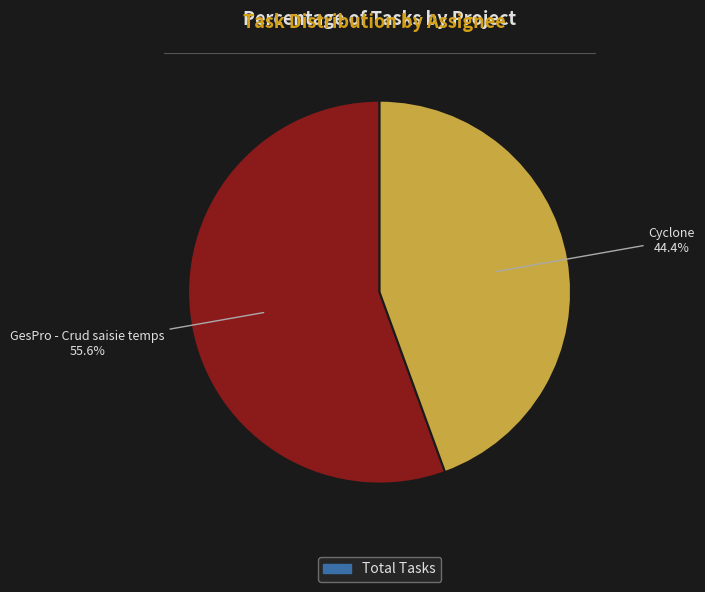

Is there a majority slice in this chart?

Yes